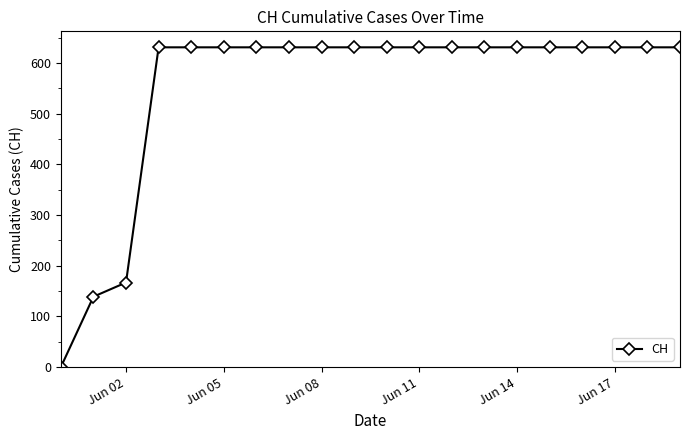

What is the average value?

552